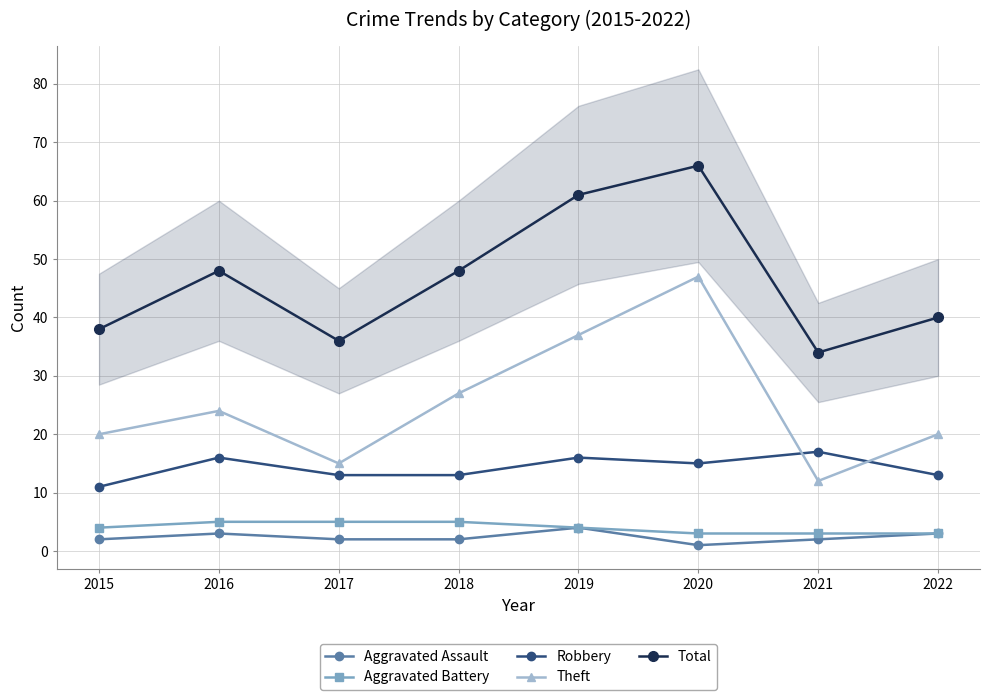

At which label is Robbery closest to 14?

2017